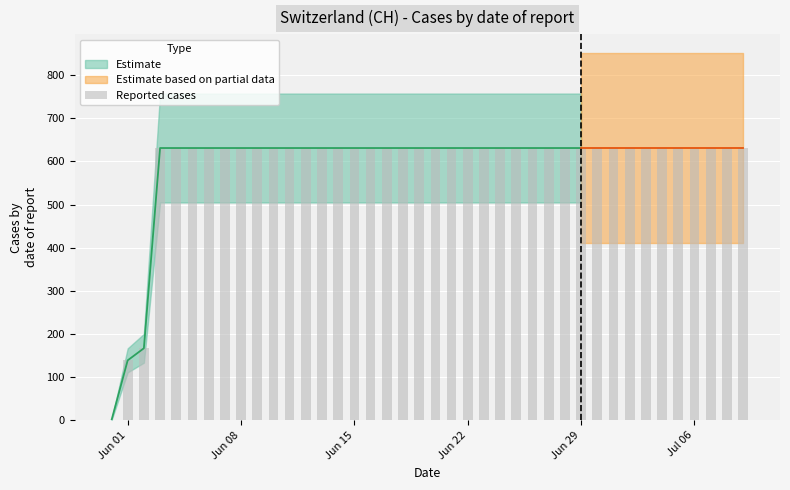

What is the average value?

591